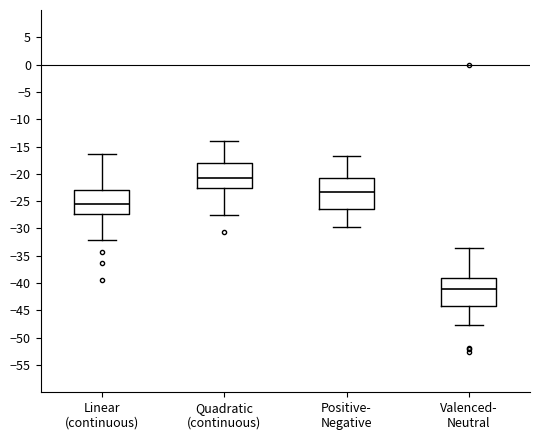

Which box is the tallest, from its lower edge to its upper edge?

Positive- Negative